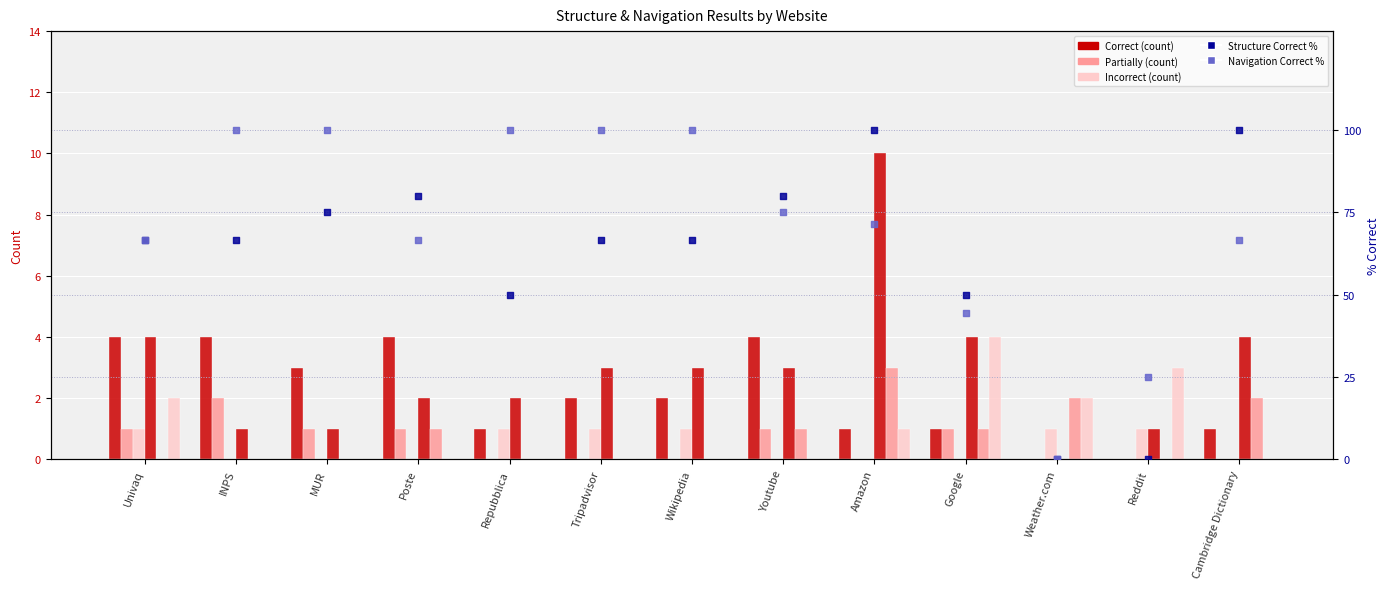

At how many categories does at least one series exceed 3?

7